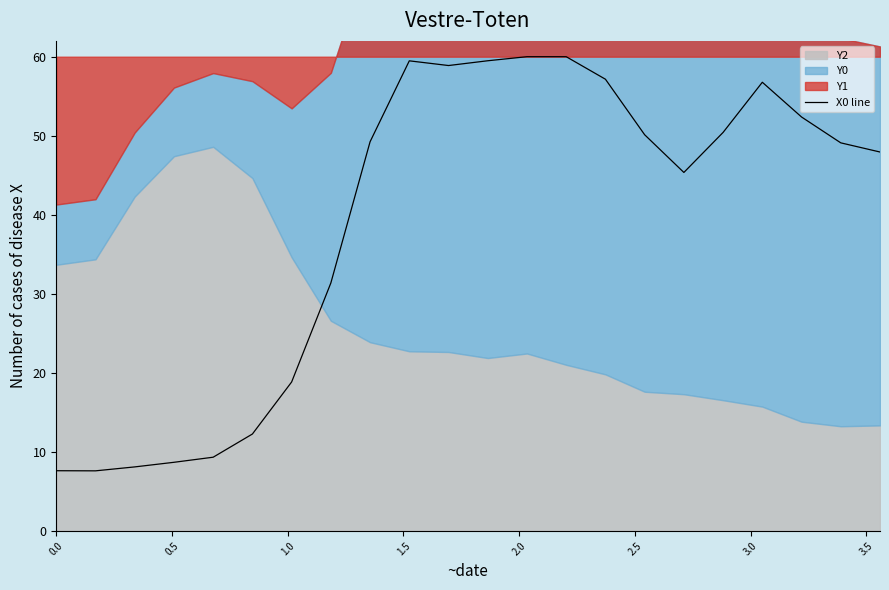

What is the lowest value of the X0 line series?

7.6